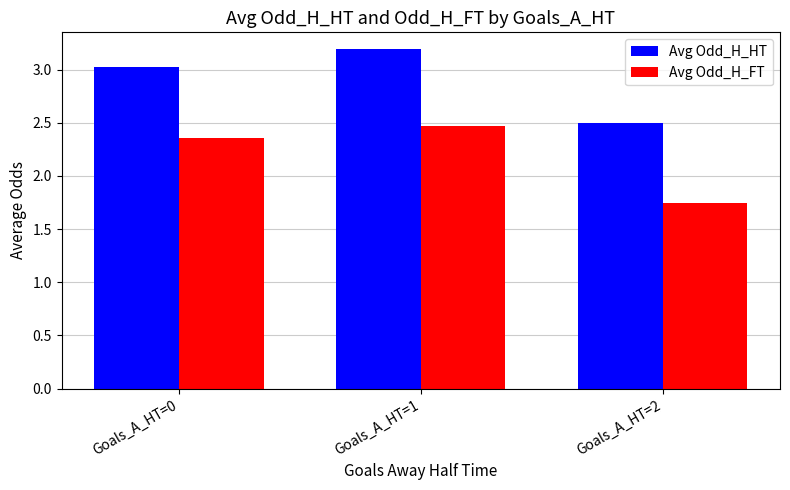

Is it true that Avg Odd_H_HT equals 2.5 at Goals_A_HT=2?

True